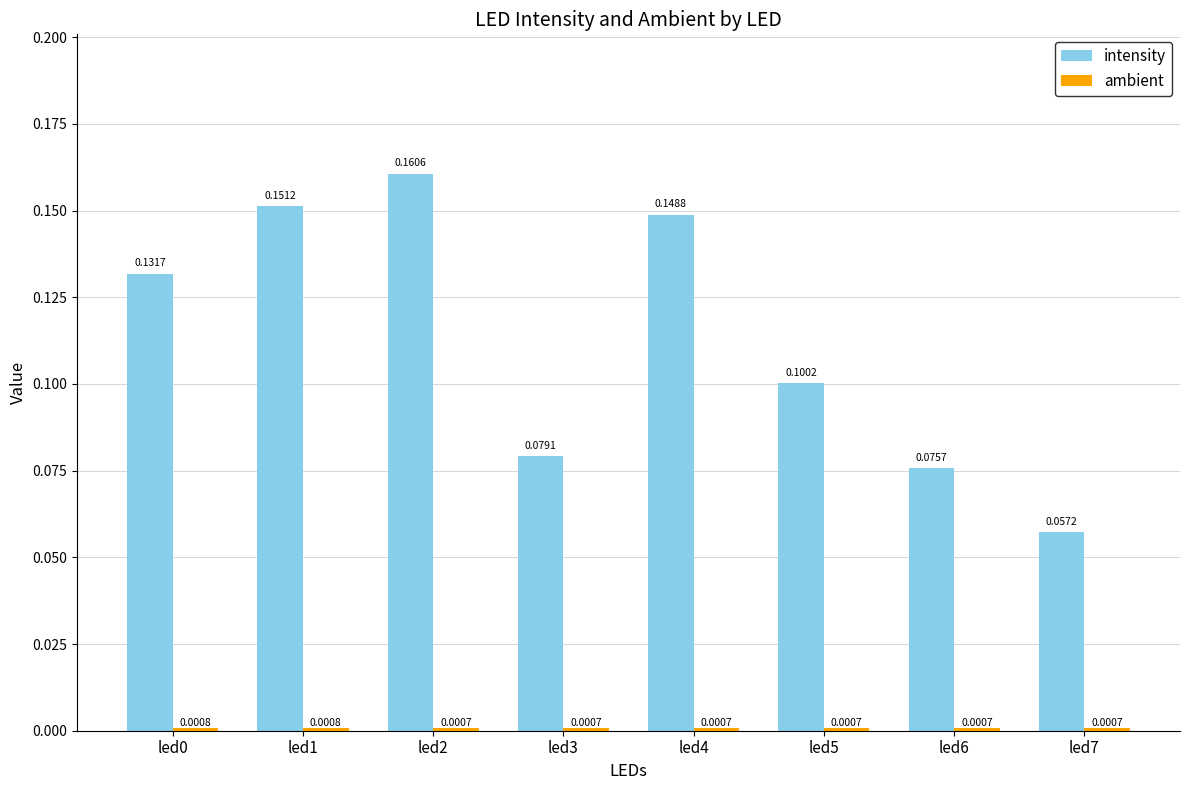

The value of intensity at led0 is 0.1. True or false?

True